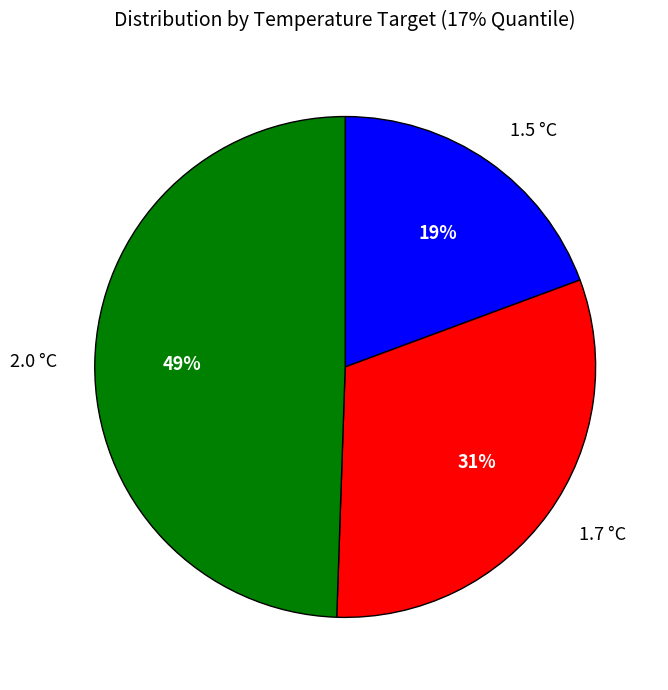

Combined, do 1.5 °C and 2.0 °C account for over 50%?

Yes